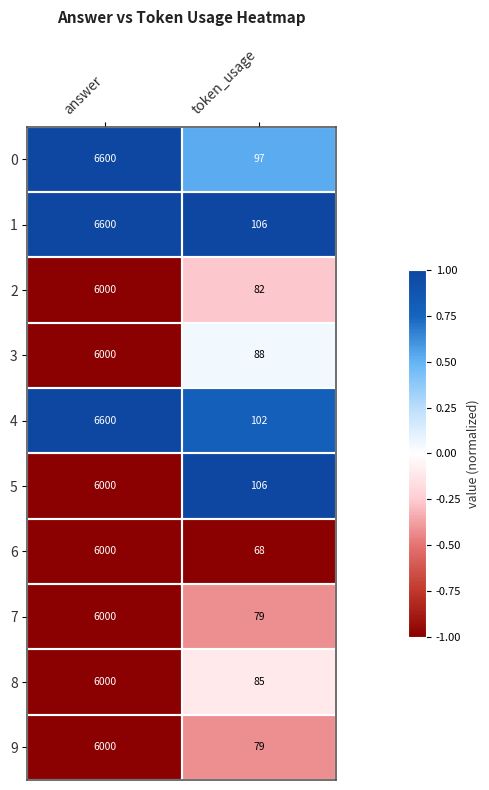

At which category is the sum across all series the highest?

answer